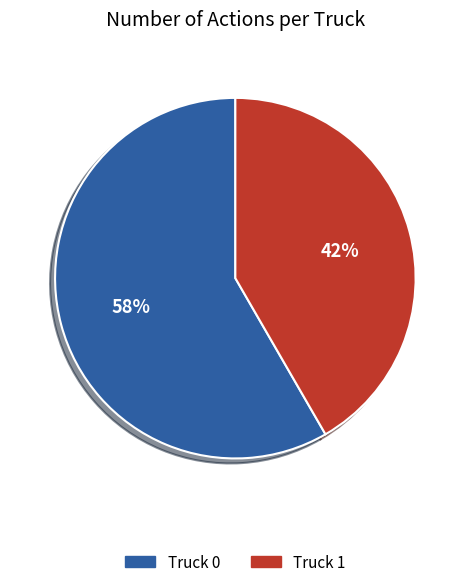

Which category accounts for the majority?

Truck 0